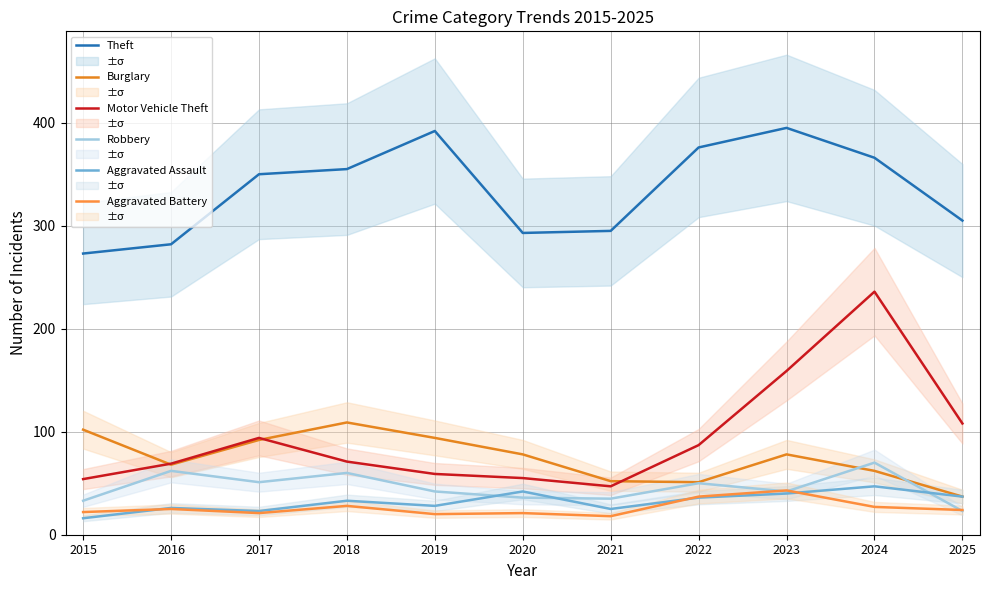

What is the highest value of the Burglary series?

109